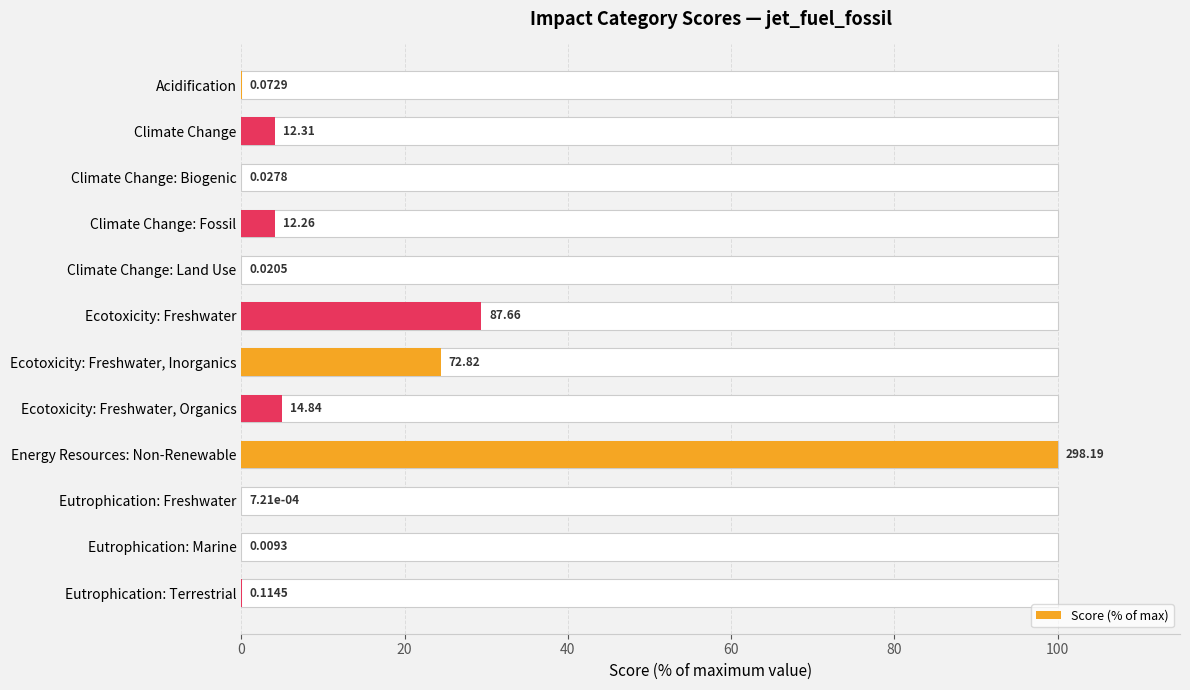

How many bars are there in total?

12